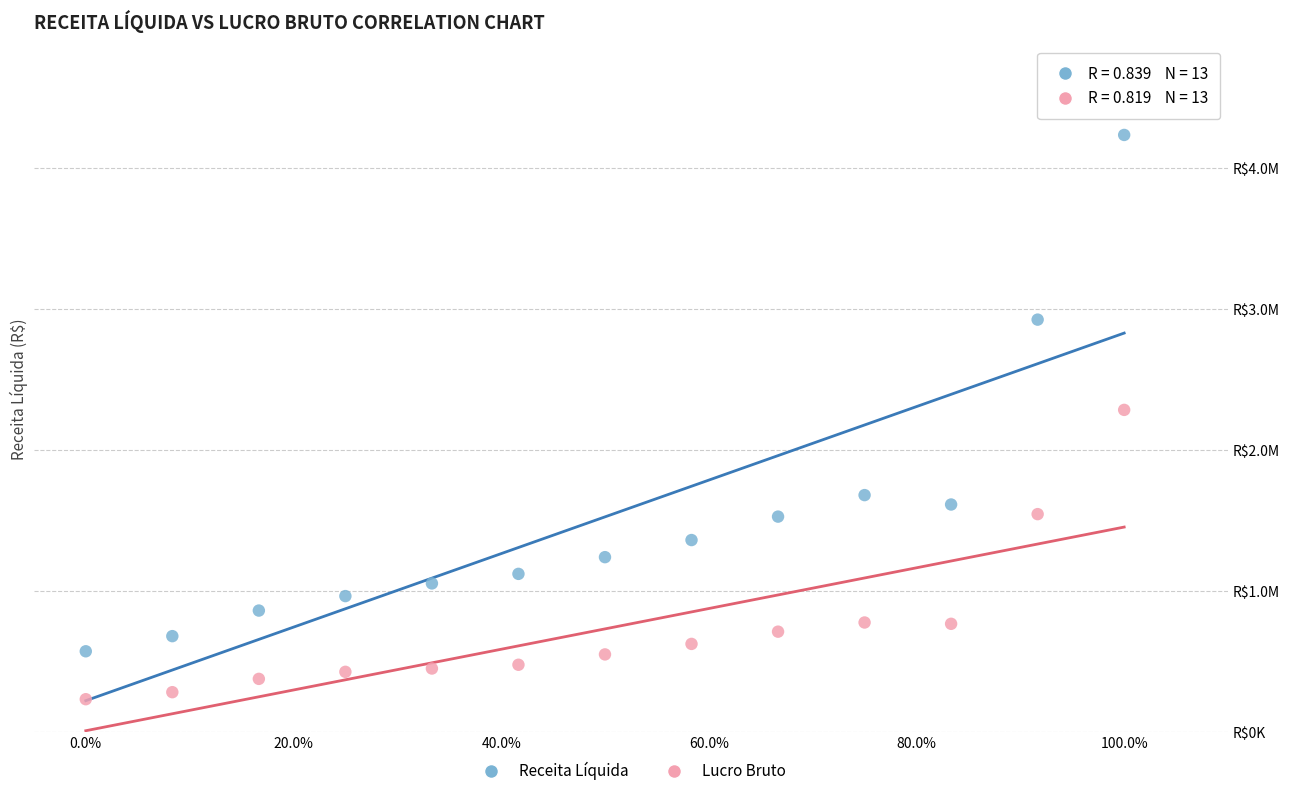

Which series contains the lowest Y value?

Lucro Bruto